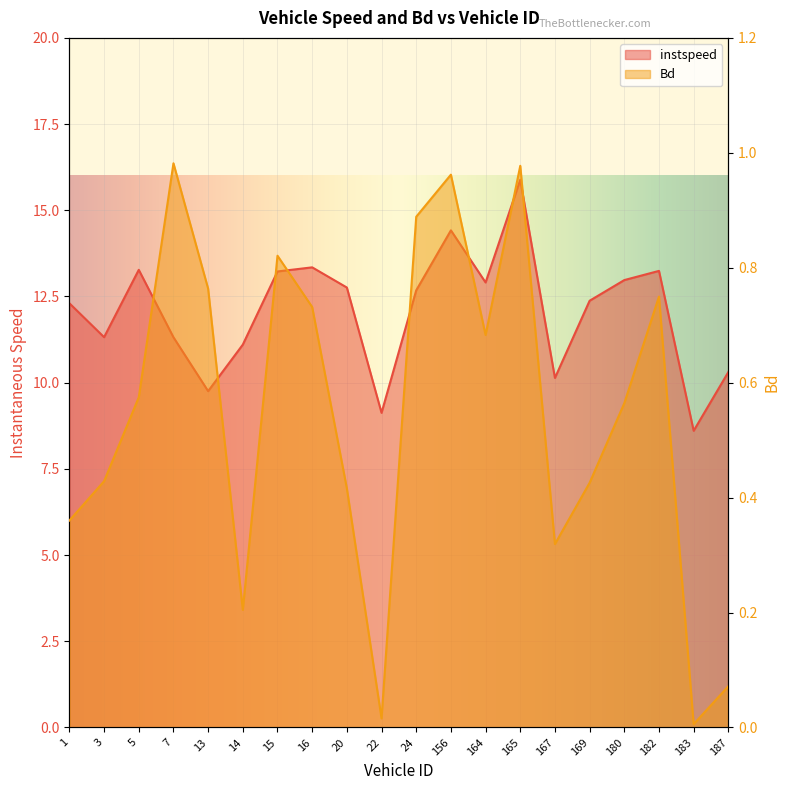

What position from the right is 182.0?

3